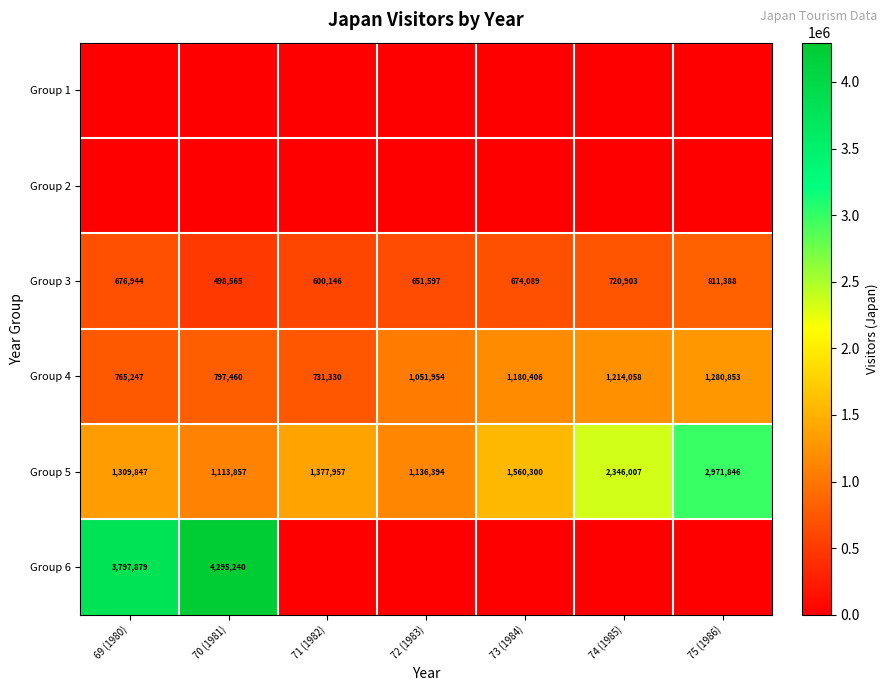

Which category has the highest value in the Group 5 series?

75 (1986)